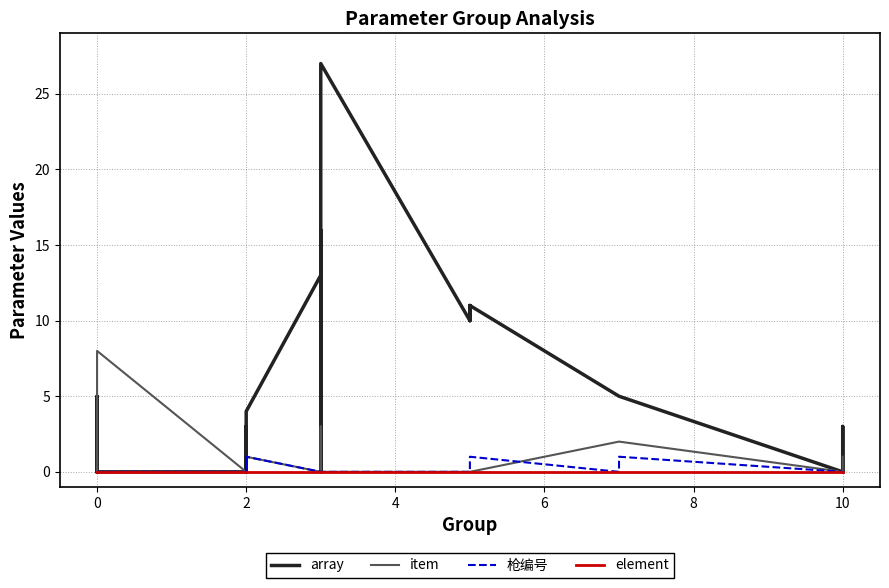

True or false: element has more than 0 points higher than both neighbors.

False